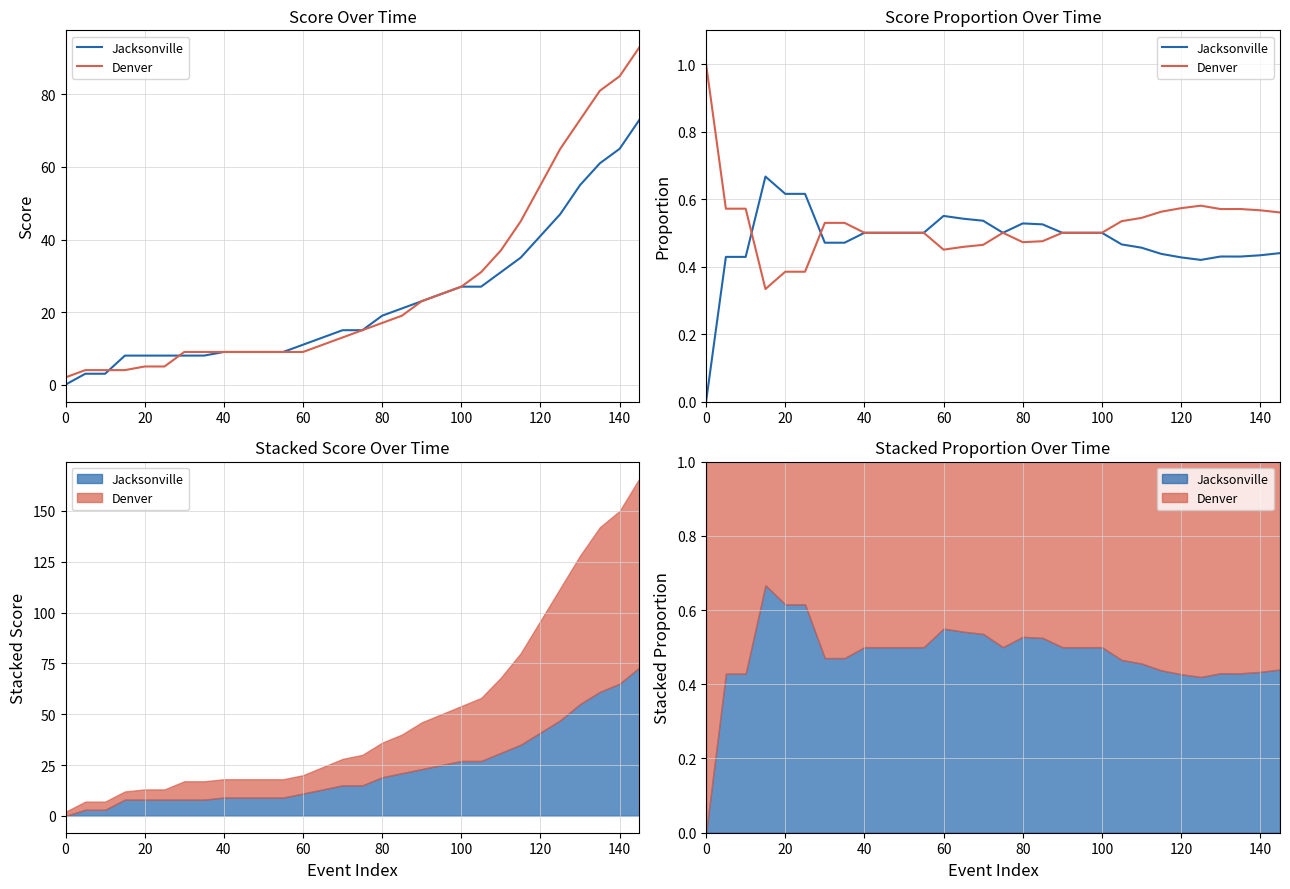

What is the label of the 25th point from the right?

100